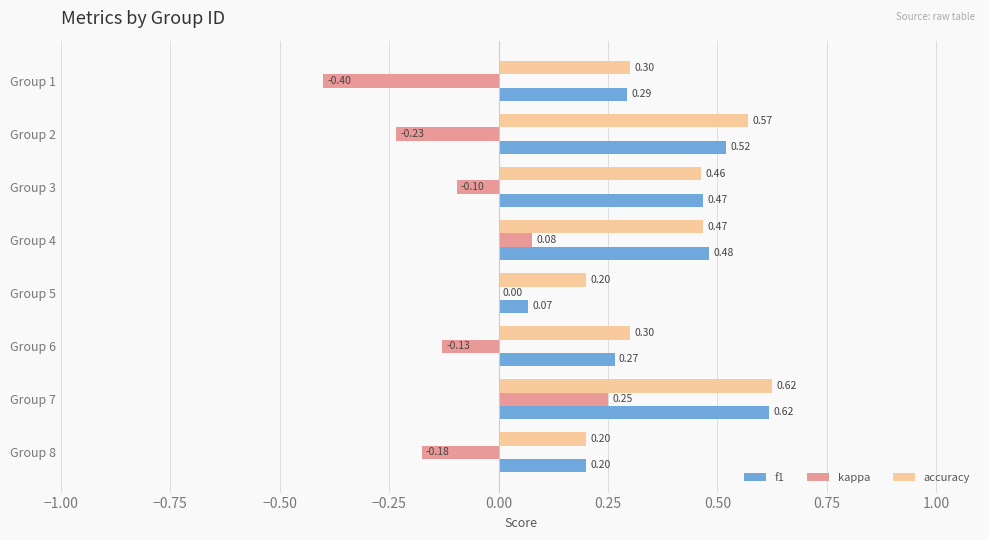

Count the f1 values in the range 0 to 1.

8